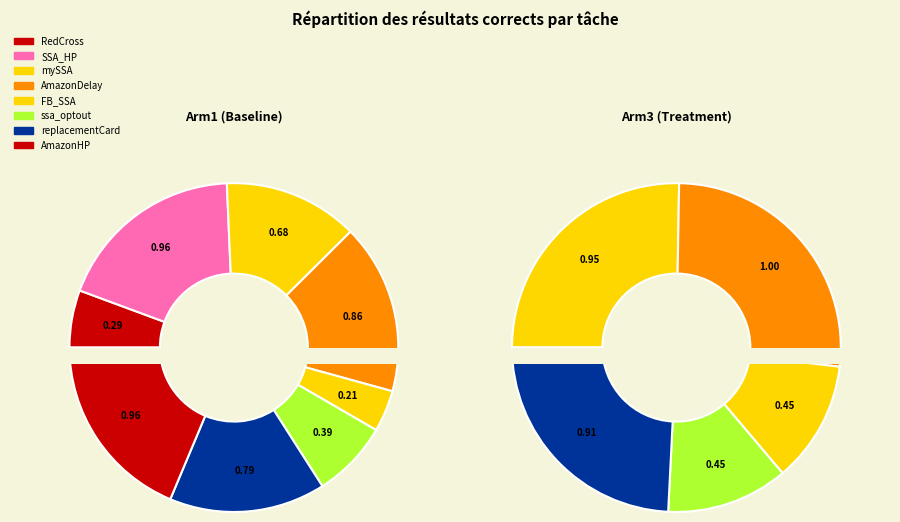

What is the spread (max minus min) of values at 6?

0.1